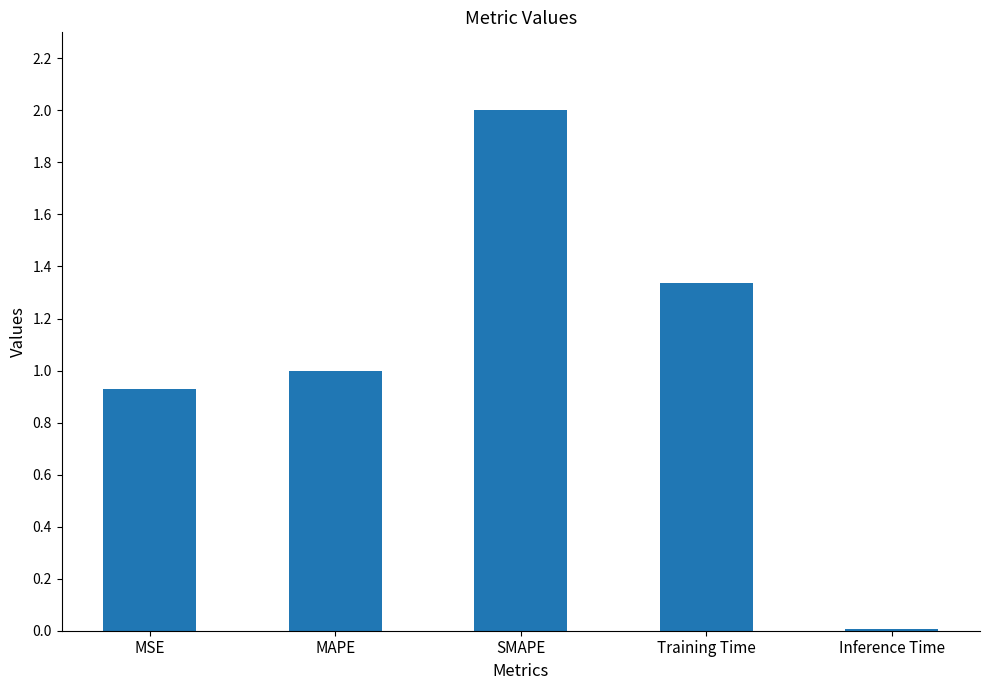

List the labels in order of value, largest first.

SMAPE, Training Time, MAPE, MSE, Inference Time